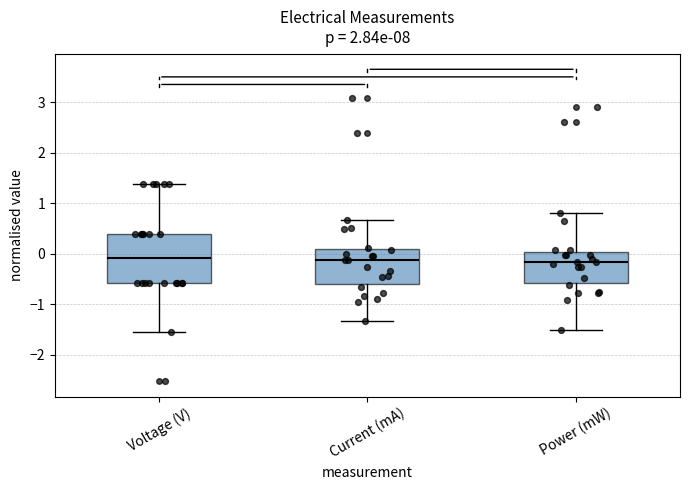

Where does the upper whisker of the box for Power (mW) end on the y-axis? The values are not printed on the chart, so give them approximately, as read against the axis.

0.8